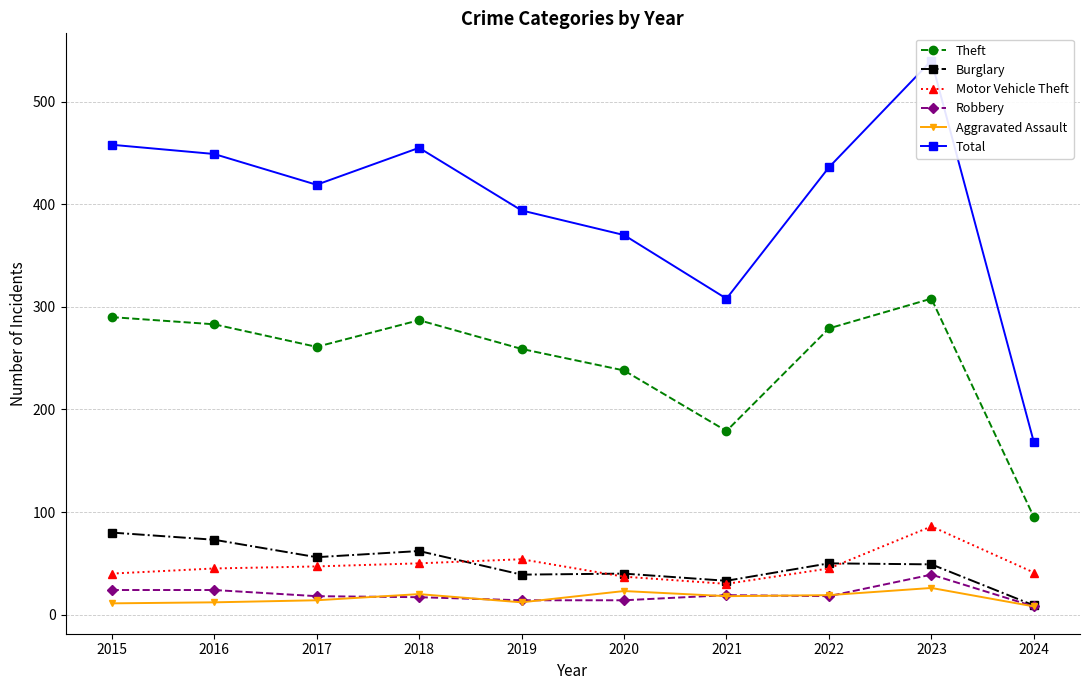

Which series changed the most between 2017 and 2022?

Theft